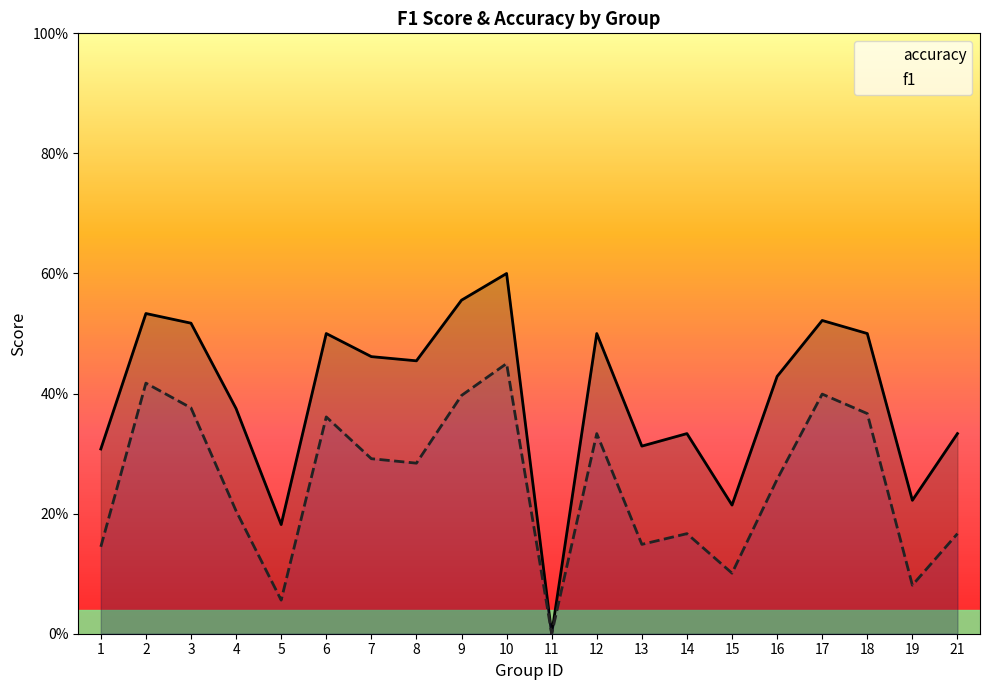

Reading left to right, transcribe all the data shown in this chart.

accuracy: 1=0.3	2=0.5	3=0.5	4=0.4	5=0.2	6=0.5	7=0.5	8=0.5	9=0.6	10=0.6	11=0.0	12=0.5	13=0.3	14=0.3	15=0.2	16=0.4	17=0.5	18=0.5	19=0.2	21=0.3
f1: 1=0.1	2=0.4	3=0.4	4=0.2	5=0.1	6=0.4	7=0.3	8=0.3	9=0.4	10=0.5	11=0.0	12=0.3	13=0.1	14=0.2	15=0.1	16=0.3	17=0.4	18=0.4	19=0.1	21=0.2